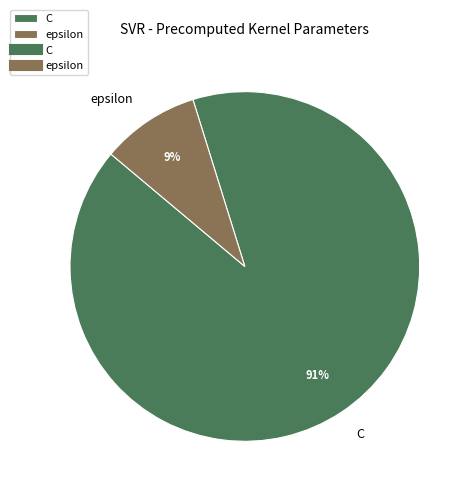

To the nearest percent, what is the difference between the C and epsilon slice percentages?

82%